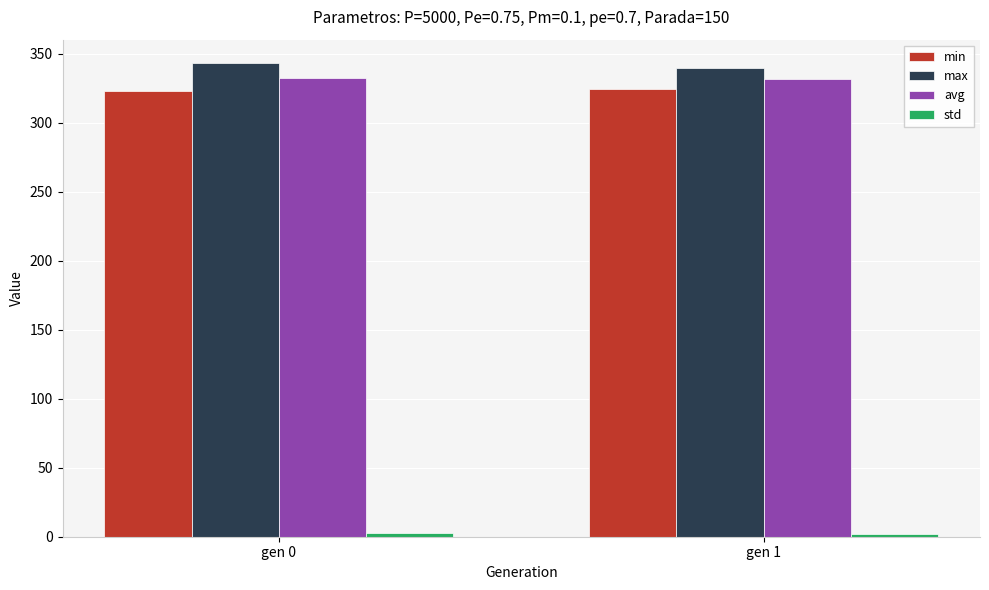

The value of max at gen 1 is 339.6. True or false?

True